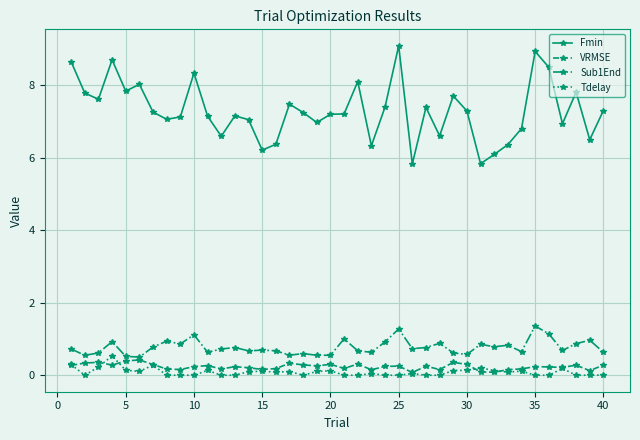

What is the highest value of the Tdelay series?

0.5